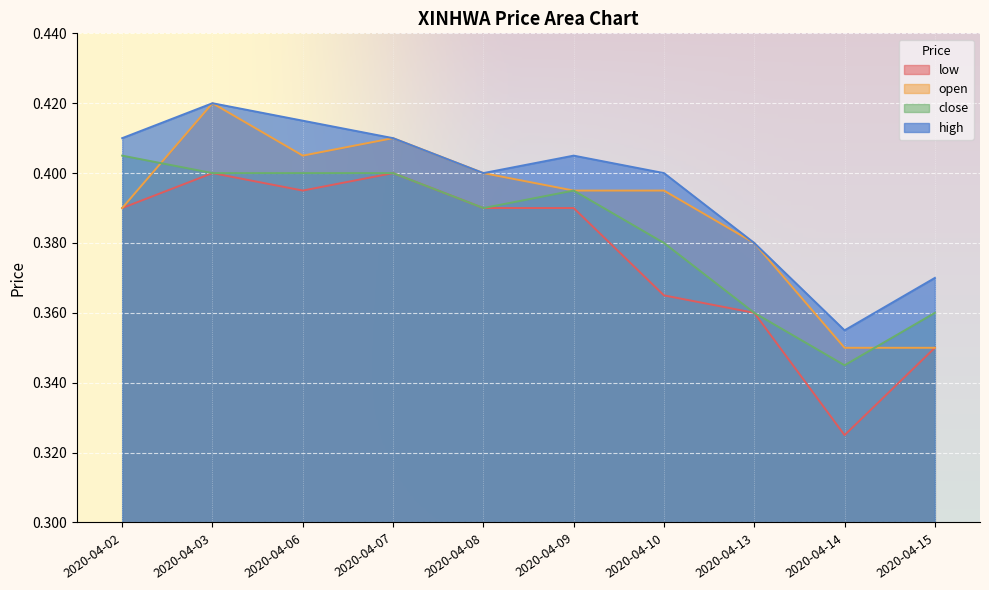

What is the sum of all low values?

3.8